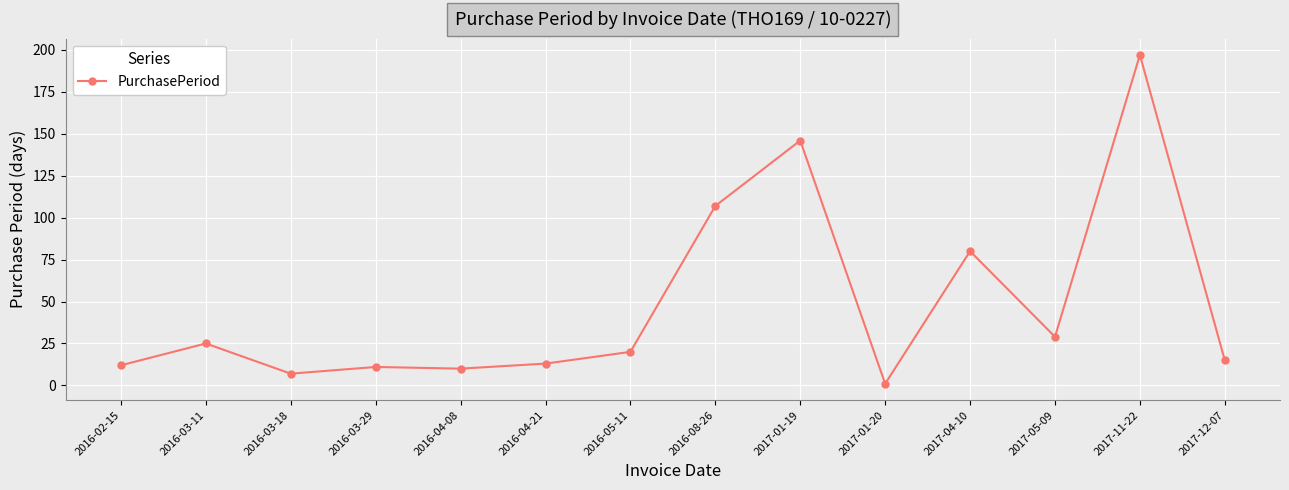

What is the change in value from 2017-01-19 to 2017-01-20?

-145